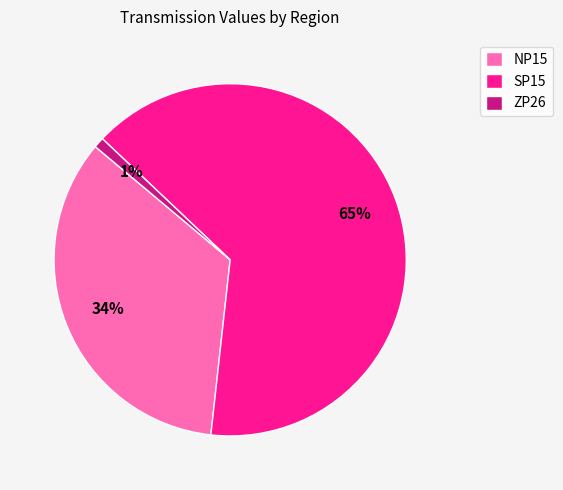

To the nearest percent, what portion does NP15 represent?

34%